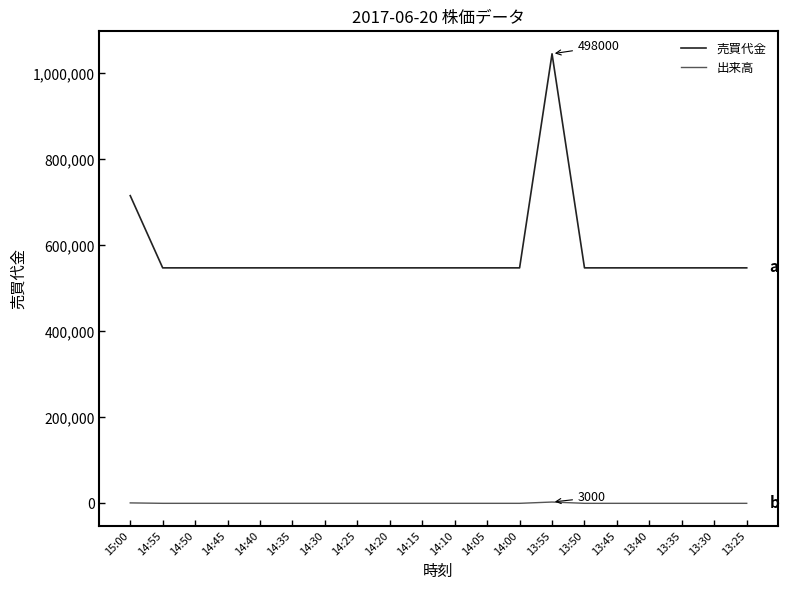

What is the average value of the 売買代金 series?

581100